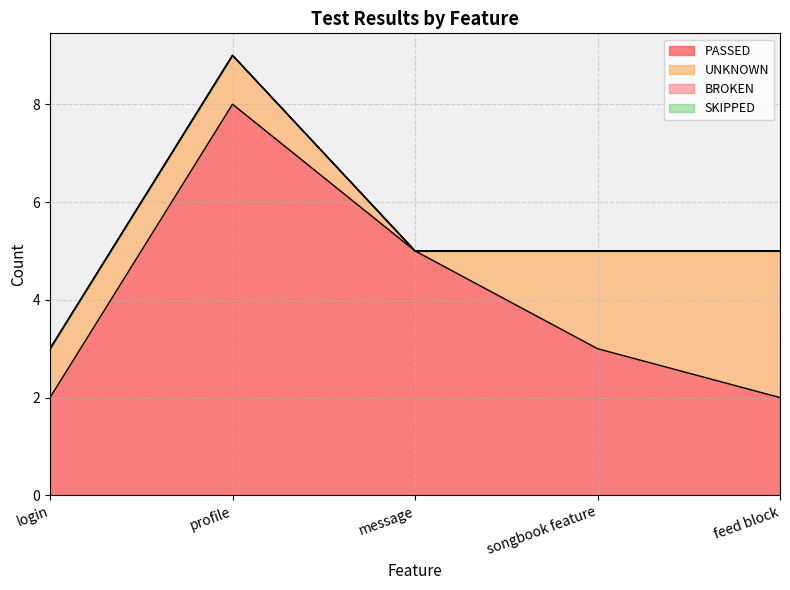

Between which two adjacent categories do PASSED and UNKNOWN first intersect?

songbook feature and feed block